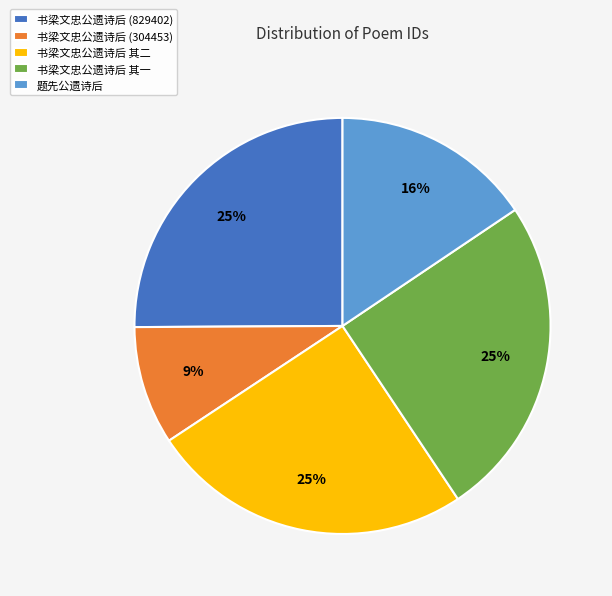

To the nearest percent, what is the combined percentage of 书梁文忠公遗诗后 其一 and 书梁文忠公遗诗后 (829402)?

50%